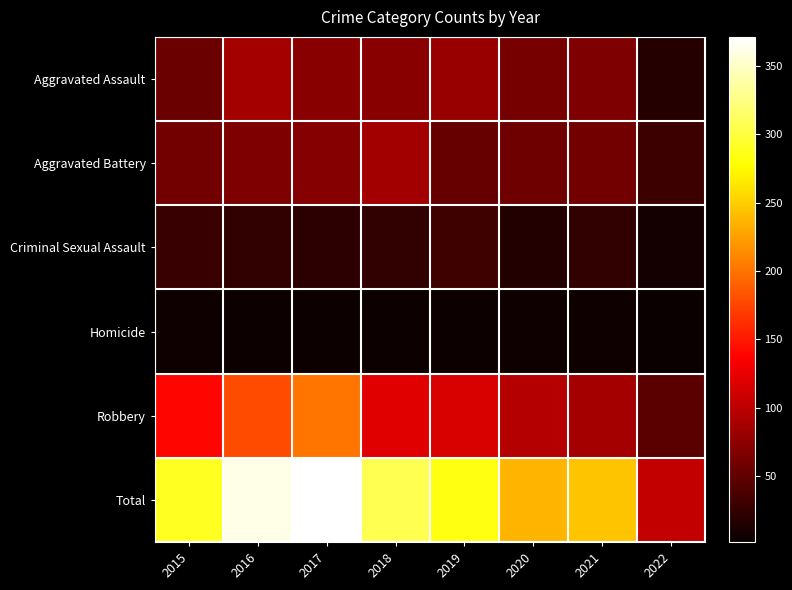

Reading left to right, what are all the values shown in this chart?

Aggravated Assault: 2015=56	2016=88	2017=72	2018=72	2019=80	2020=62	2021=66	2022=17
Aggravated Battery: 2015=60	2016=66	2017=71	2018=86	2019=53	2020=57	2021=60	2022=30
Criminal Sexual Assault: 2015=29	2016=25	2017=22	2018=24	2019=31	2020=15	2021=25	2022=8
Homicide: 2015=5	2016=4	2017=4	2018=4	2019=4	2020=5	2021=6	2022=2
Robbery: 2015=139	2016=178	2017=202	2018=121	2019=116	2020=97	2021=88	2022=47
Total: 2015=289	2016=361	2017=371	2018=307	2019=284	2020=236	2021=245	2022=104